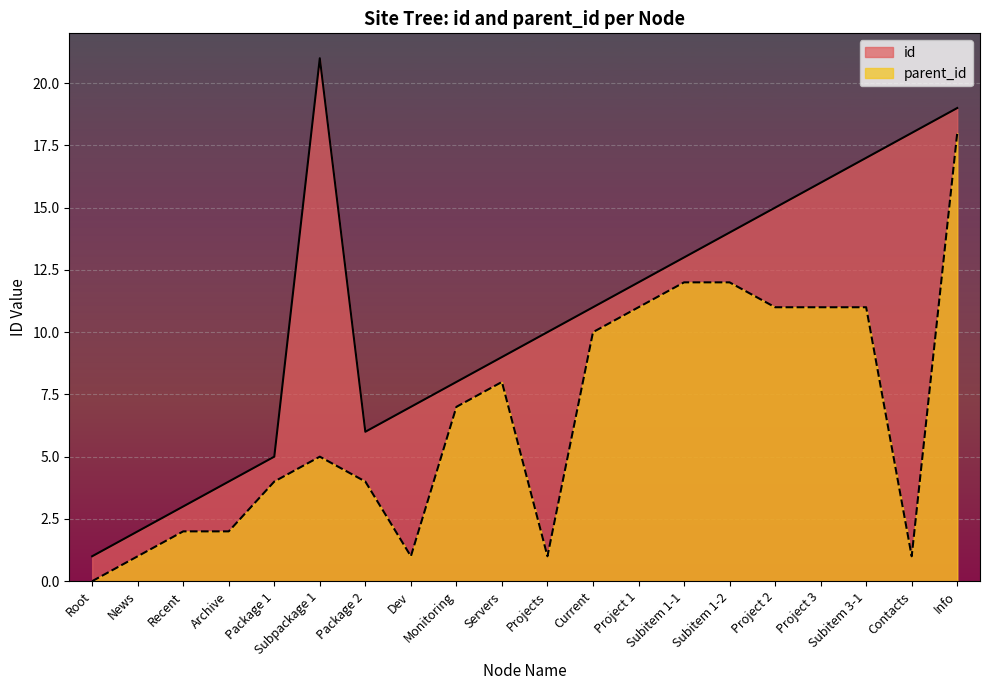

The parent_id series shows 0 at Root. True or false?

True